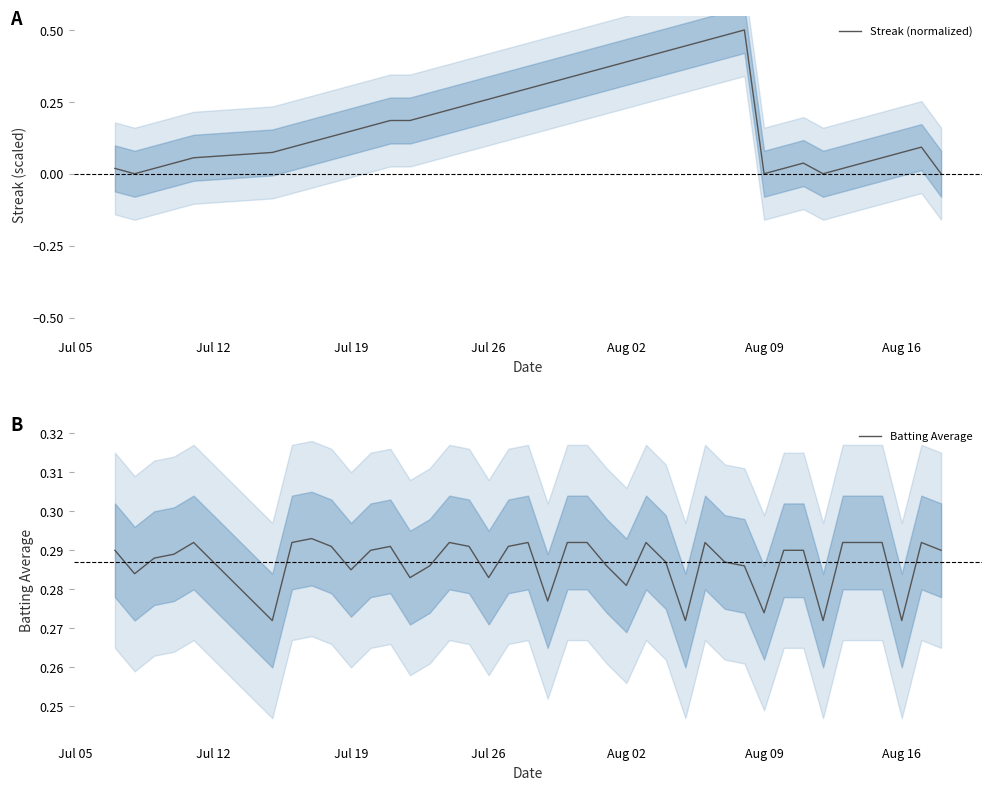

List the series in order of their overall mean, highest first.

Batting Average, Streak (normalized)